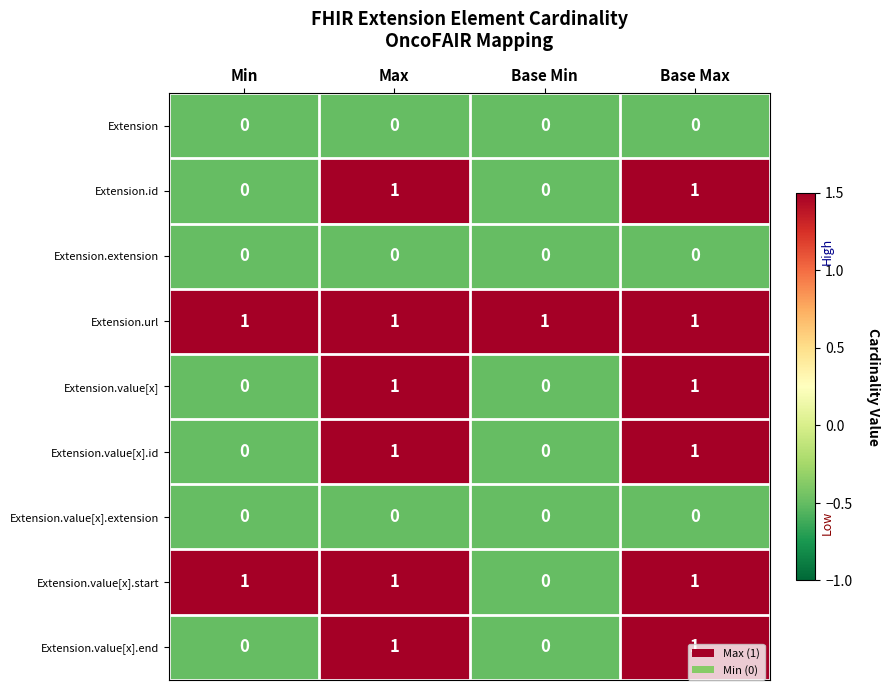

Is it true that Extension.value[x].start equals 1 at Max?

True